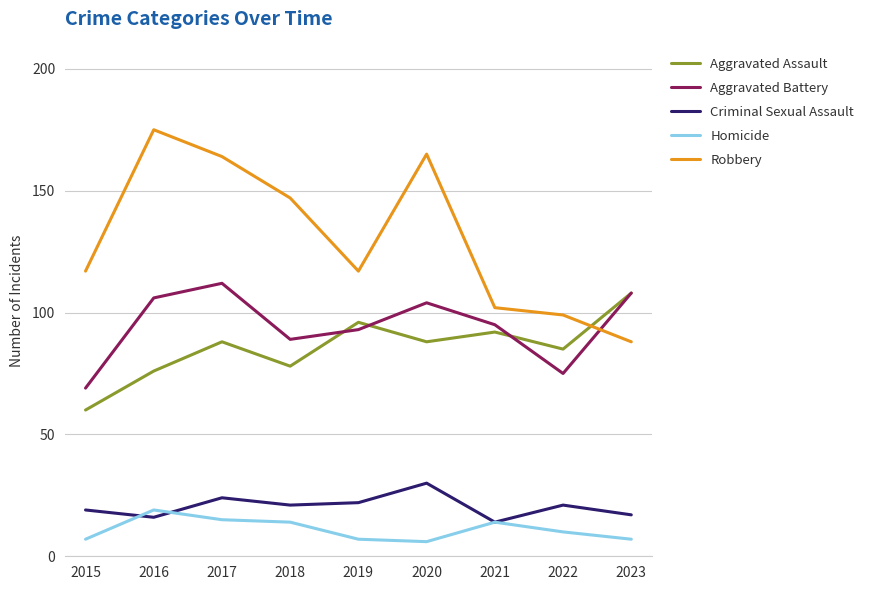

At which label does Homicide reach its peak?

2016